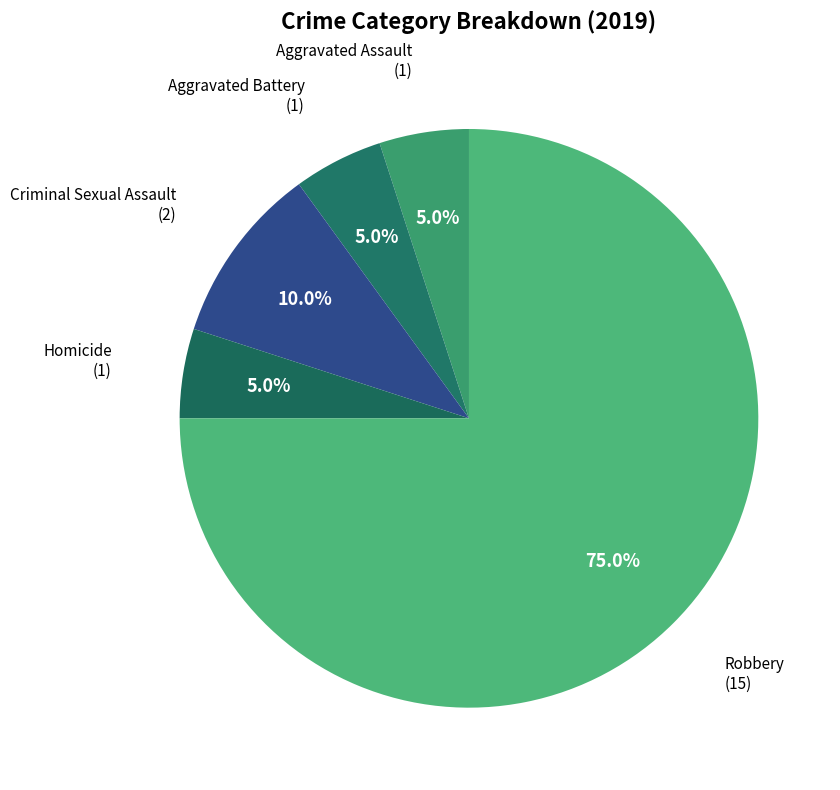

What is the total percentage of Aggravated Battery and Criminal Sexual Assault?

15.0%